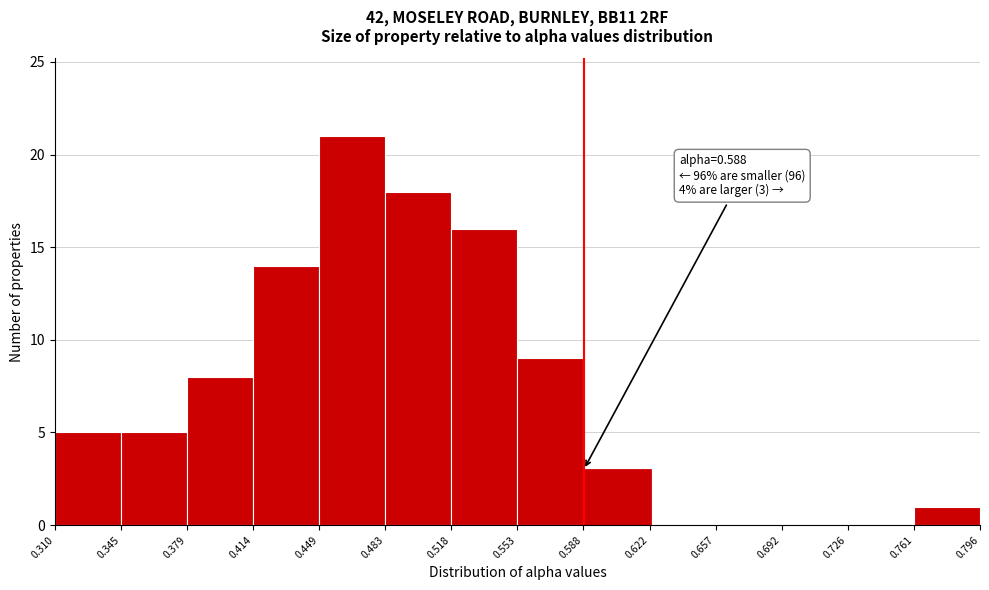

Over which range of the x-axis is the bar tallest?

0.449 to 0.483